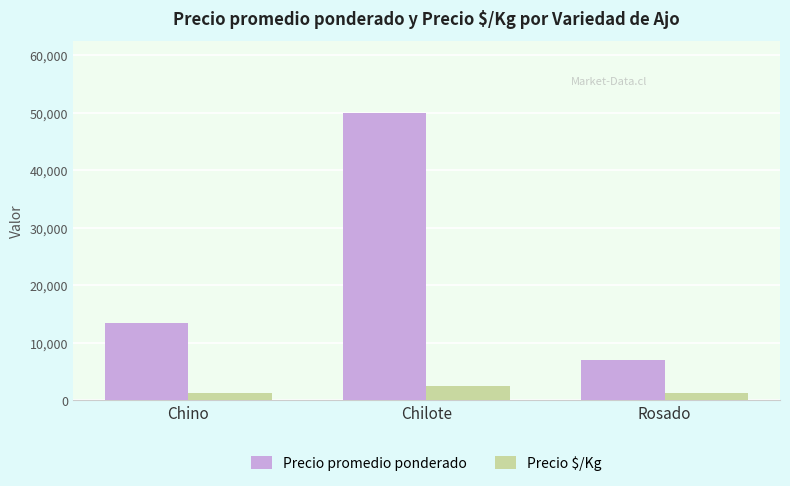

What is the lowest value of the Precio promedio ponderado series?

7000